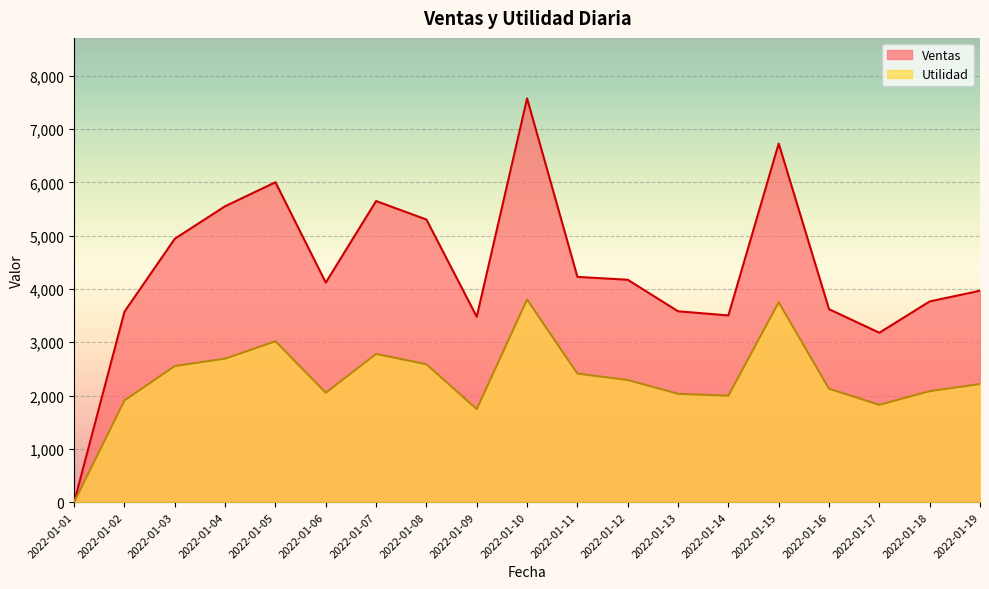

How many interior local peaks does the Utilidad series have?

4